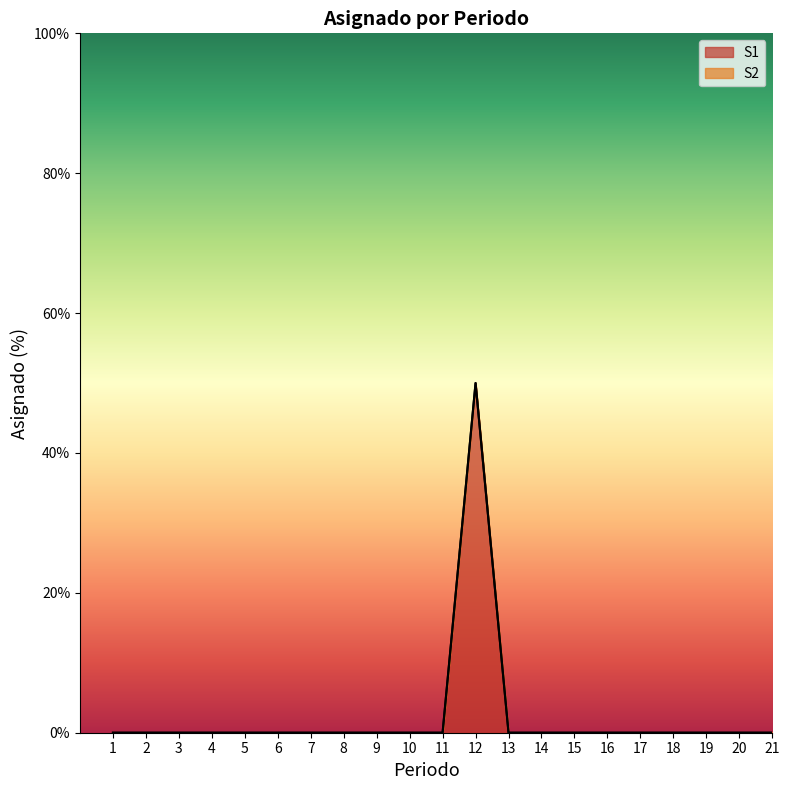

How many lines are shown in the chart?

2